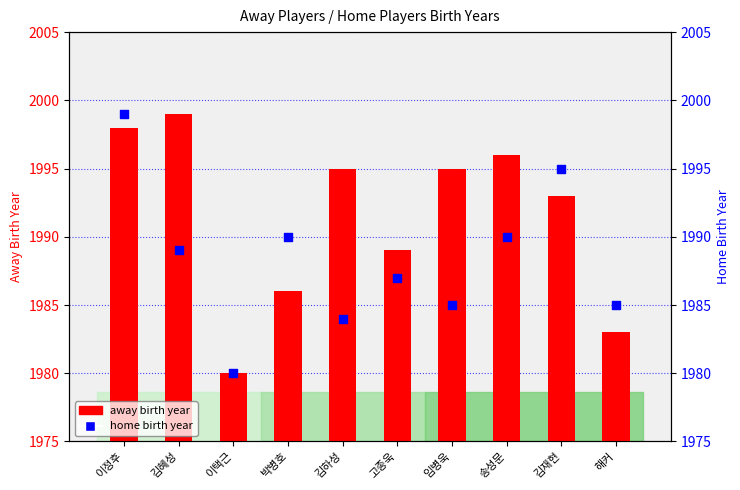

What are all the series names shown in the legend?

away birth year, home birth year